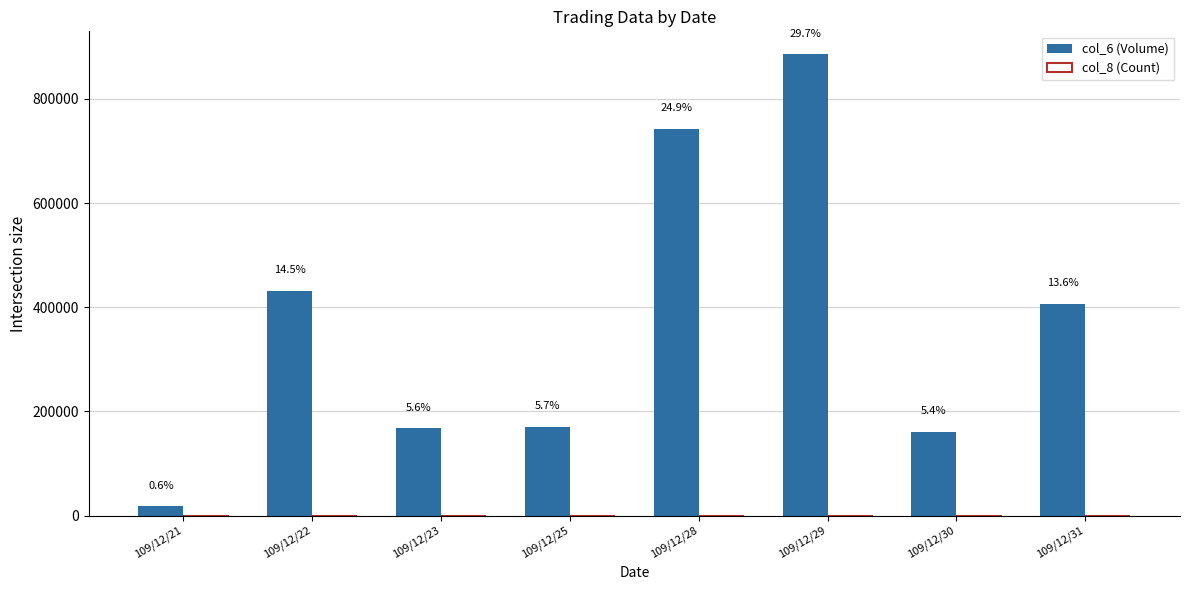

What is the spread (max minus min) of values at 109/12/30?

161352